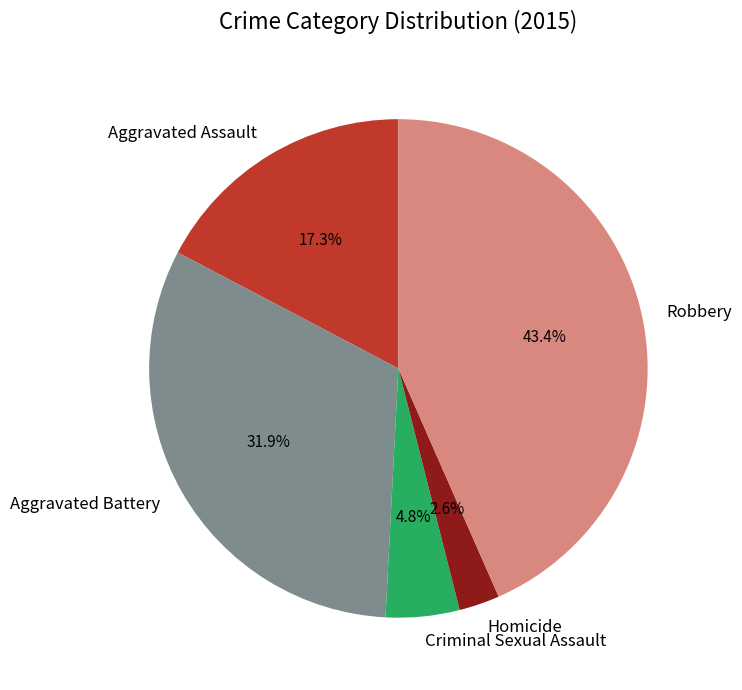

Between Robbery and Aggravated Assault, which is larger?

Robbery